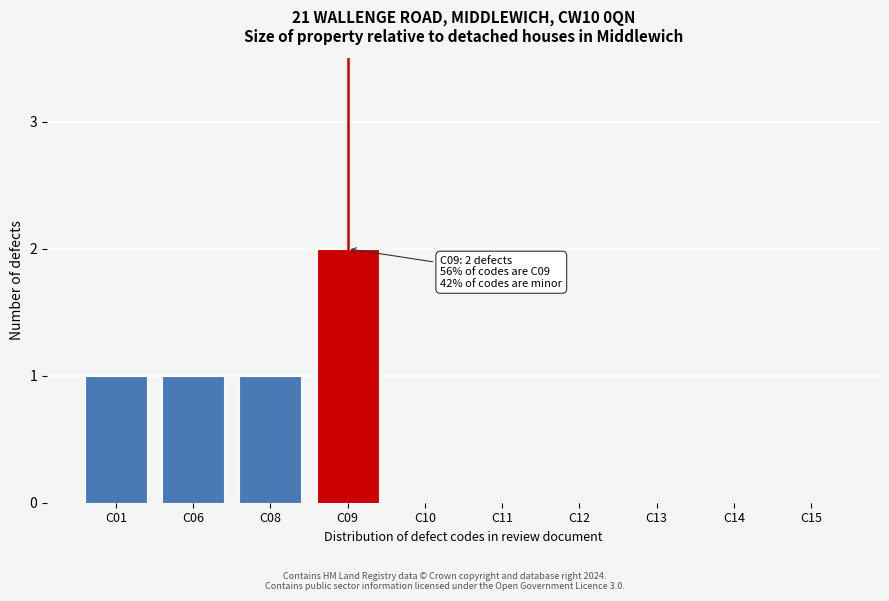

Reading right to left, extract all data points from this chart.

C15=0	C14=0	C13=0	C12=0	C11=0	C10=0	C09=2	C08=1	C06=1	C01=1